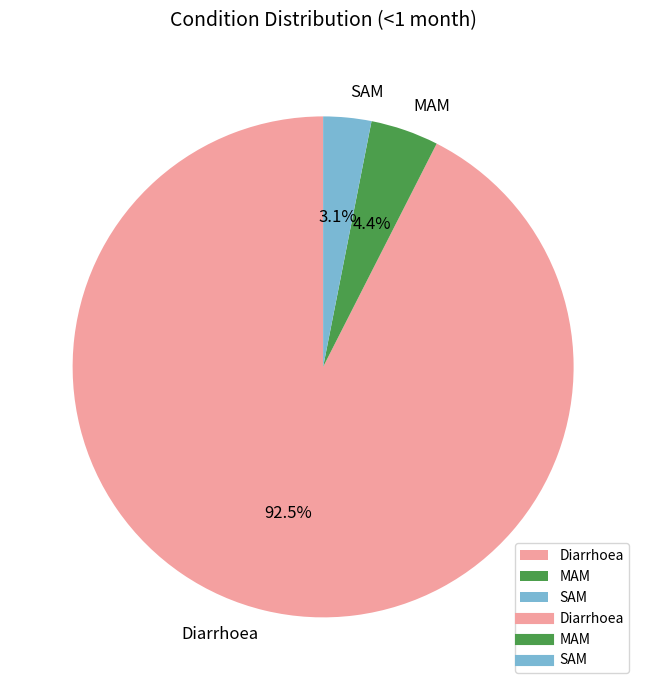

What percentage do MAM and Diarrhoea together represent?

96.9%